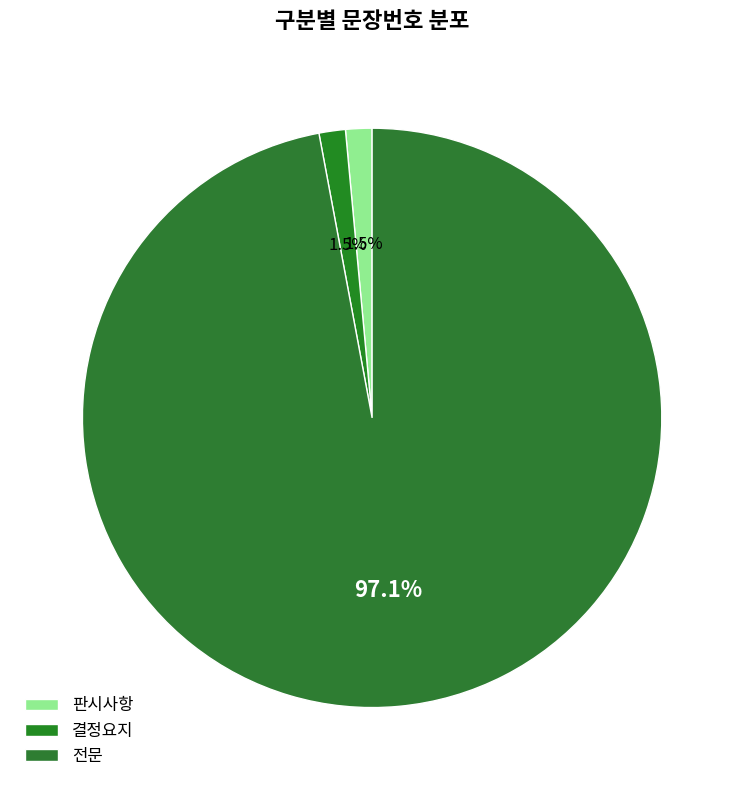

Count the number of slices in the pie.

3